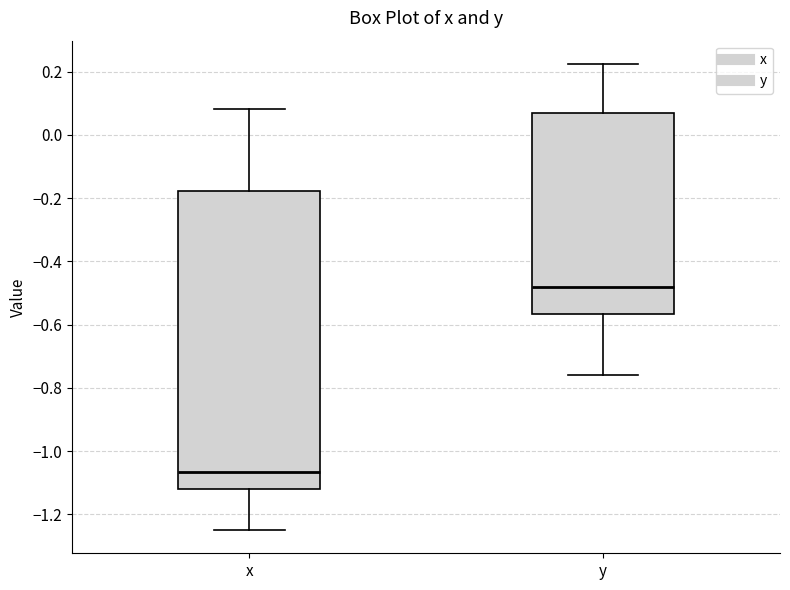

Comparing the boxes themselves (not the whiskers), which one is the tallest?

x